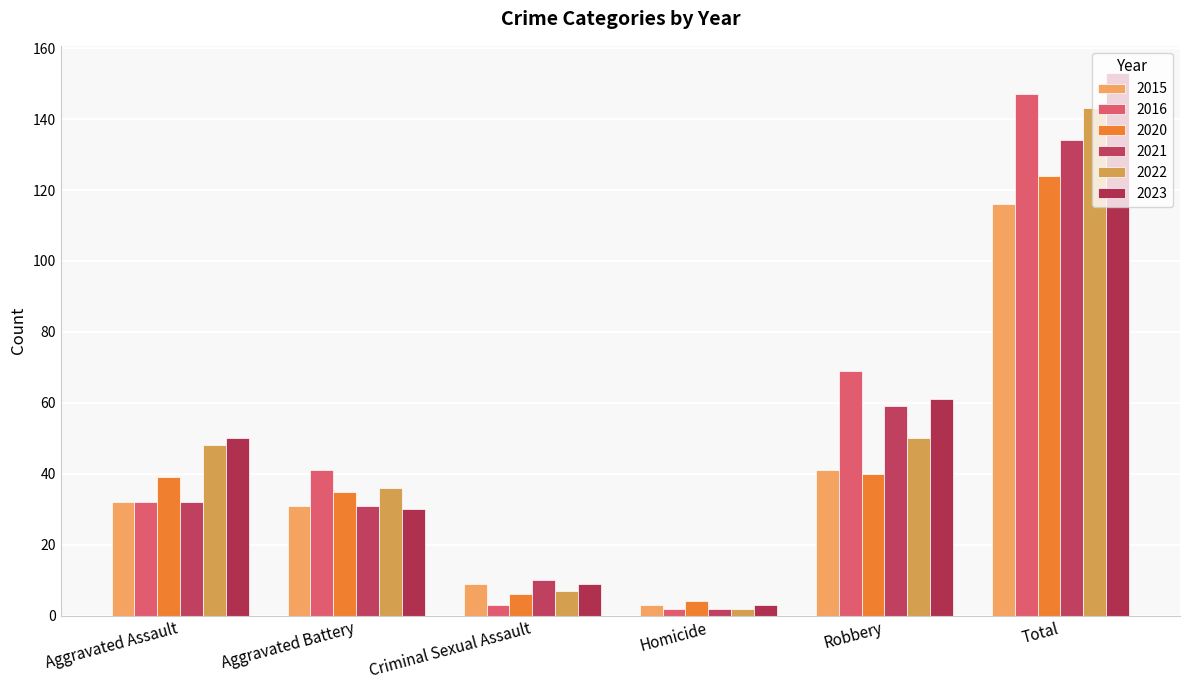

Are the bars horizontal?

No